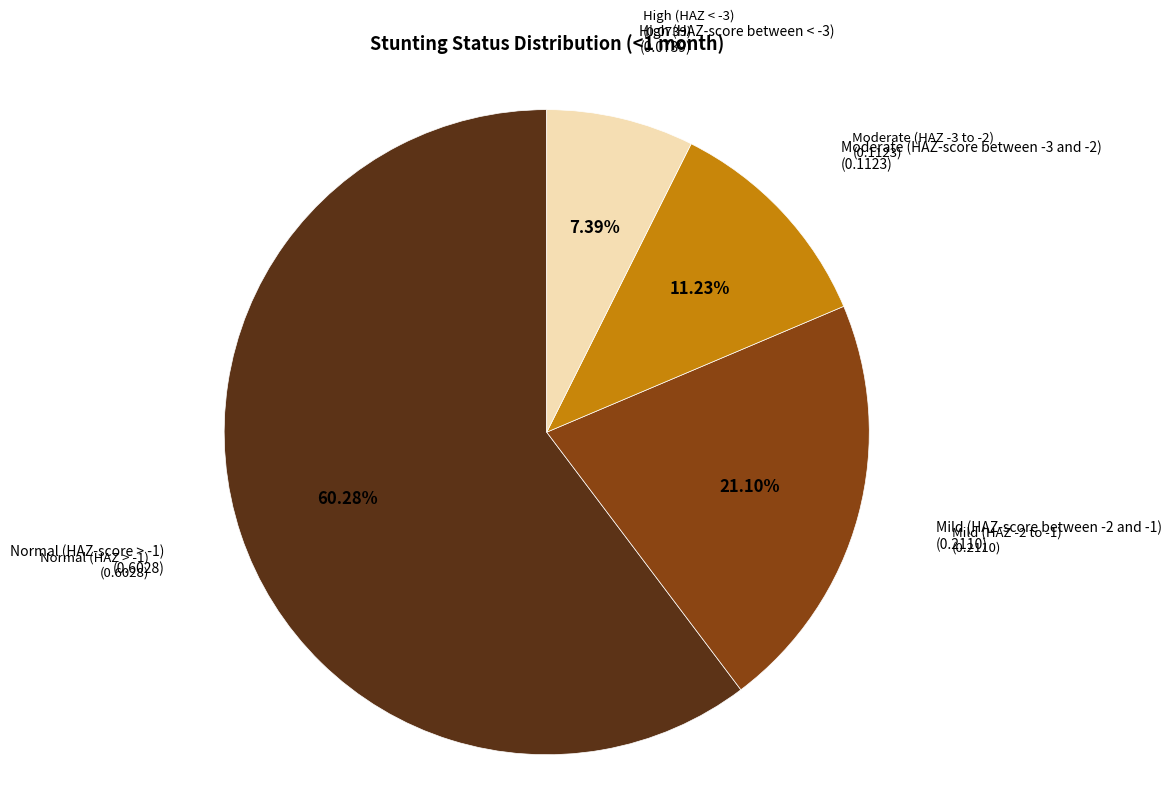

How many segments does this pie chart have?

4